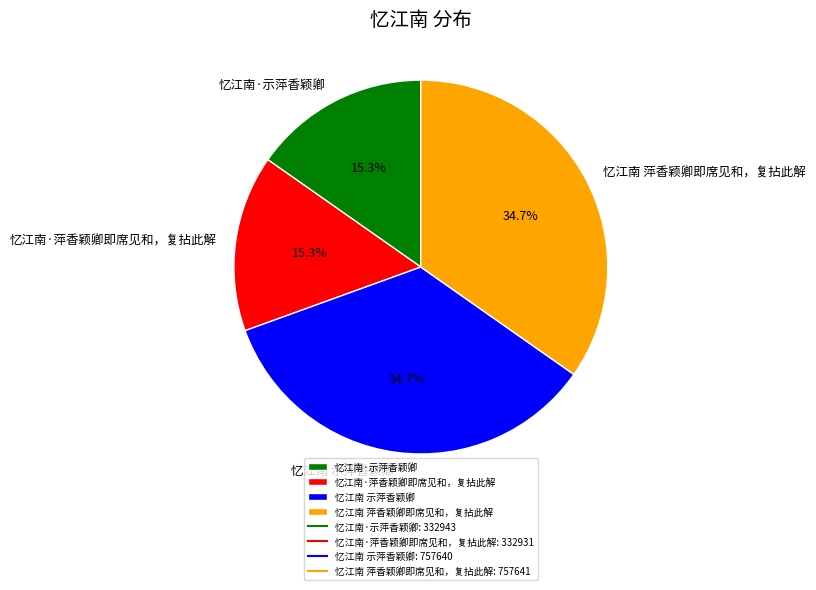

How many segments does this pie chart have?

4